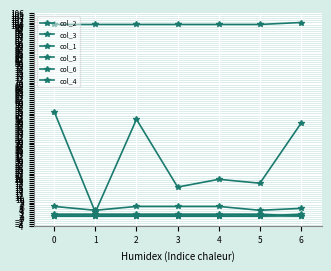

How many data points does each series have?

7